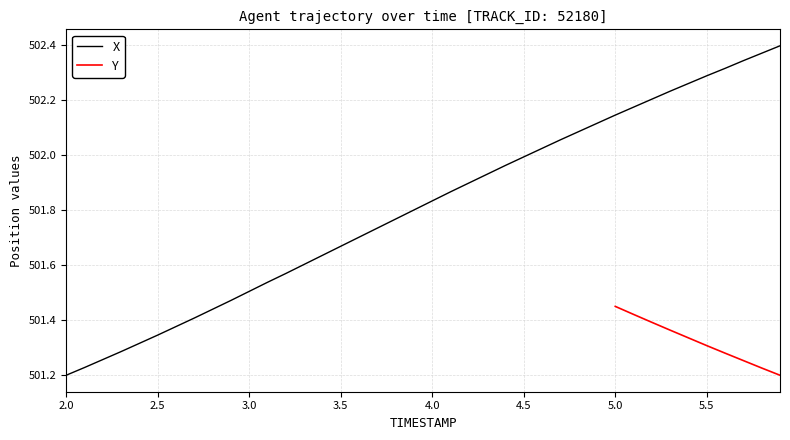

True or false: X has a value of 846.2 at 5.0.

False